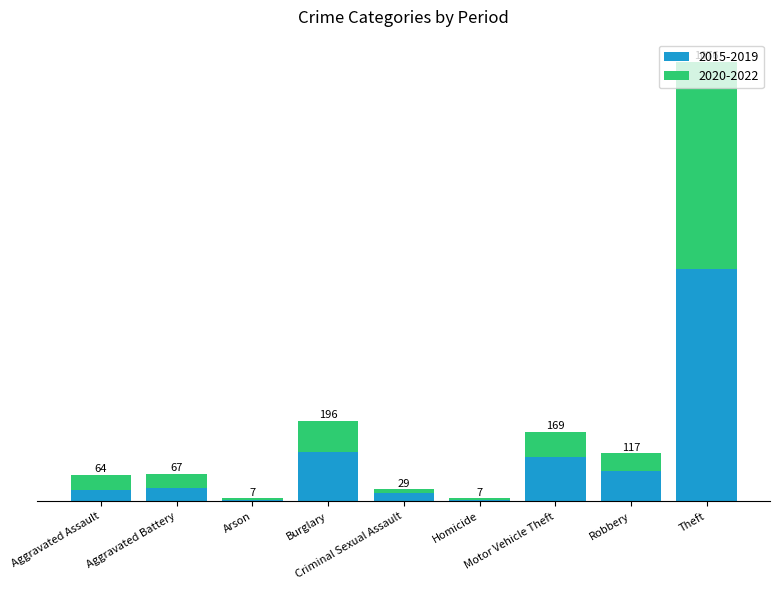

What are all the series names shown in the legend?

2015-2019, 2020-2022